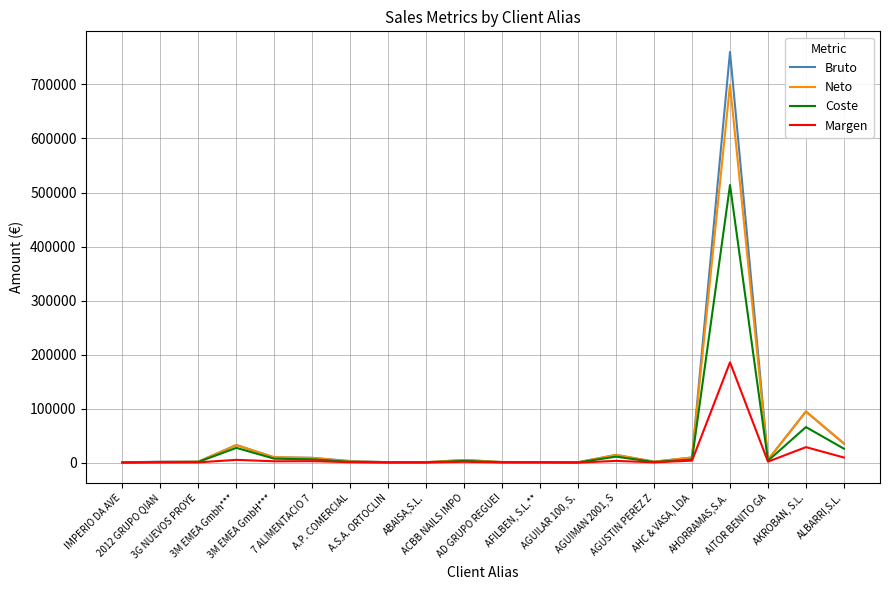

What is the maximum value shown in the chart?

760304.9